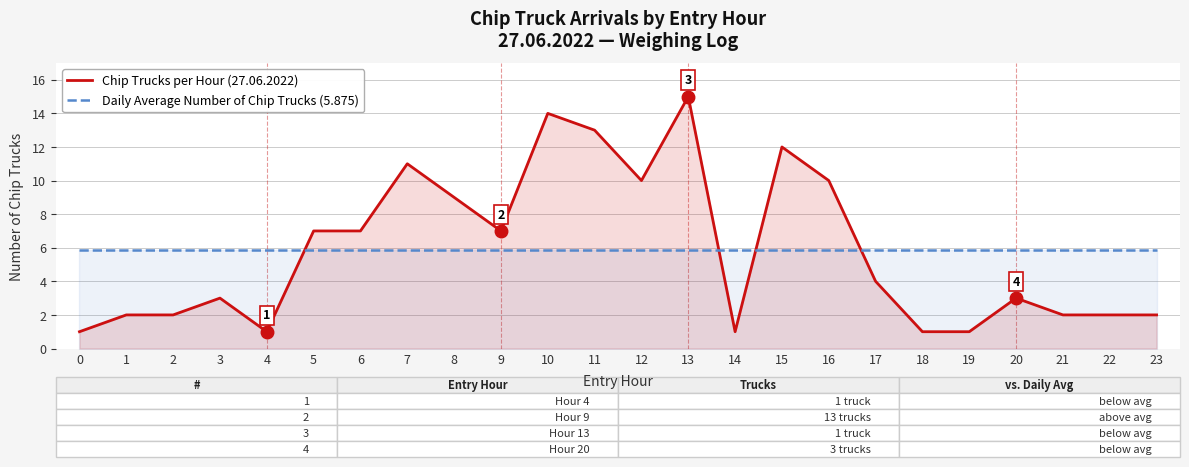

Between which two adjacent categories do Daily Average Number of Chip Trucks (5.875) and Chip Trucks per Hour (27.06.2022) first intersect?

4 and 5